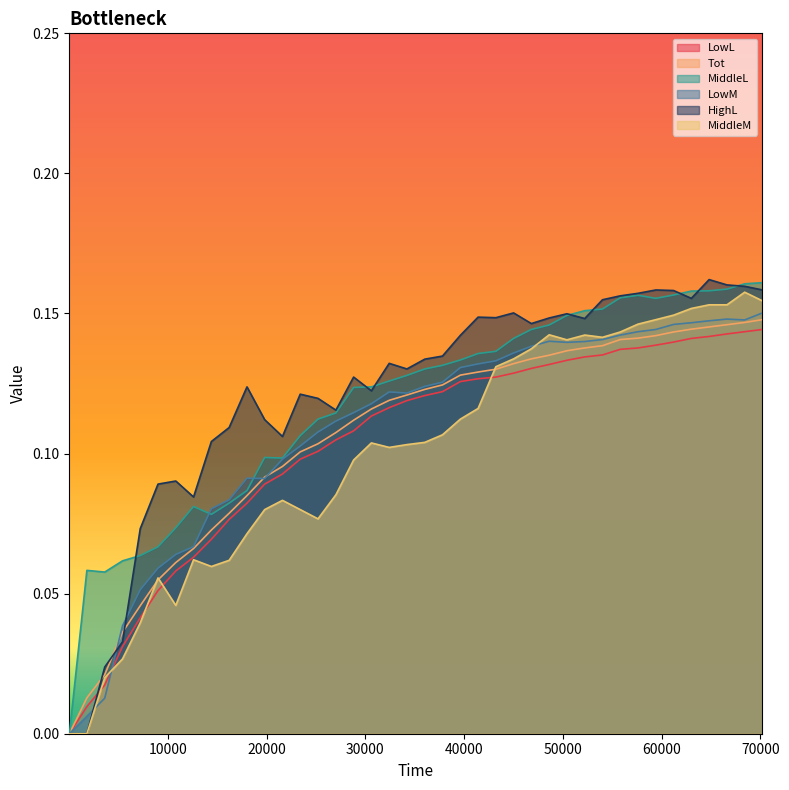

Count the MiddleM values in the range 0 to 1.

40